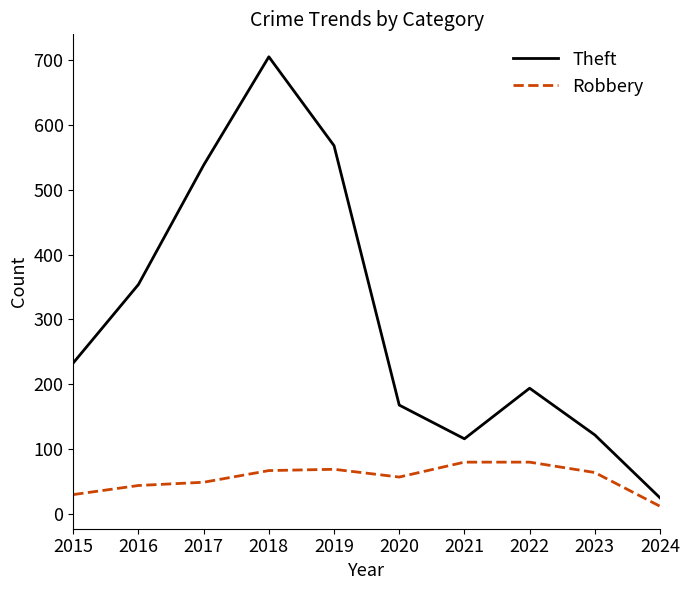

At which category does the chart reach its minimum across all series?

2024